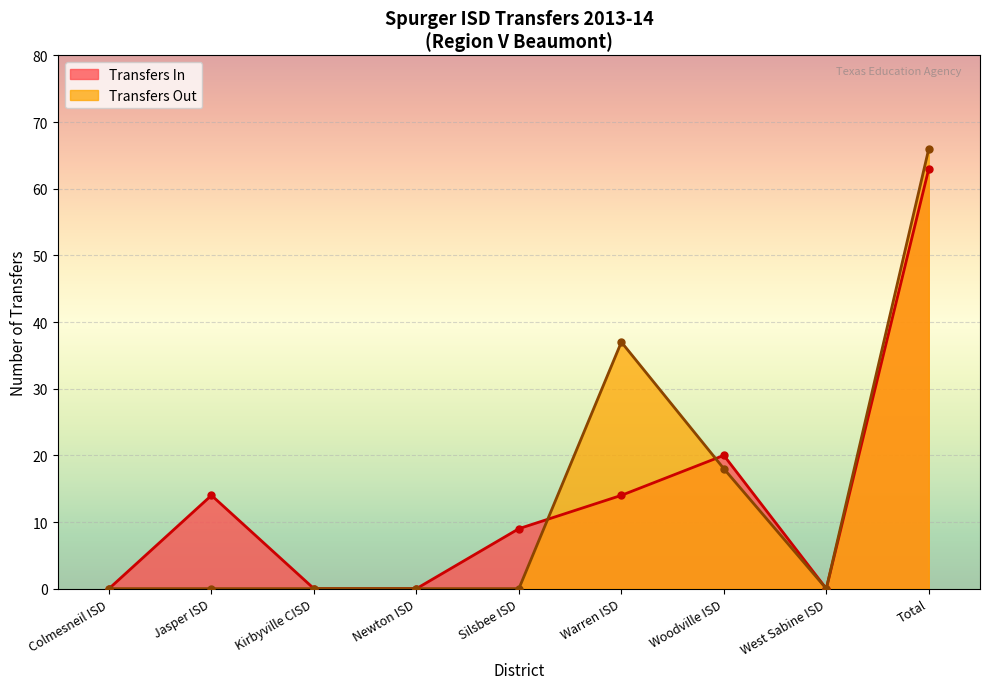

Where is Transfers In nearest to the value 31?

Woodville ISD